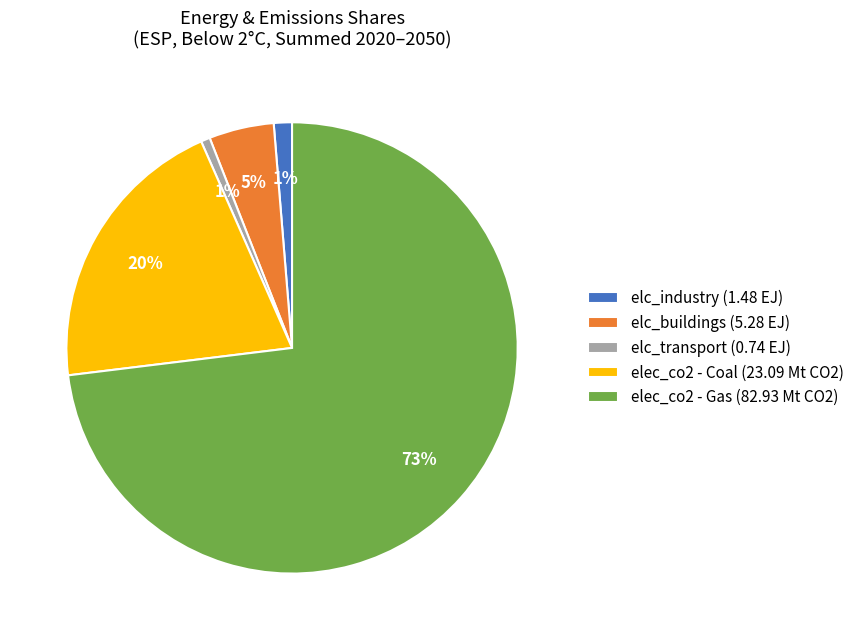

Combined, do elc_buildings (5.28 EJ) and elec_co2 - Coal (23.09 Mt CO2) account for over 50%?

No